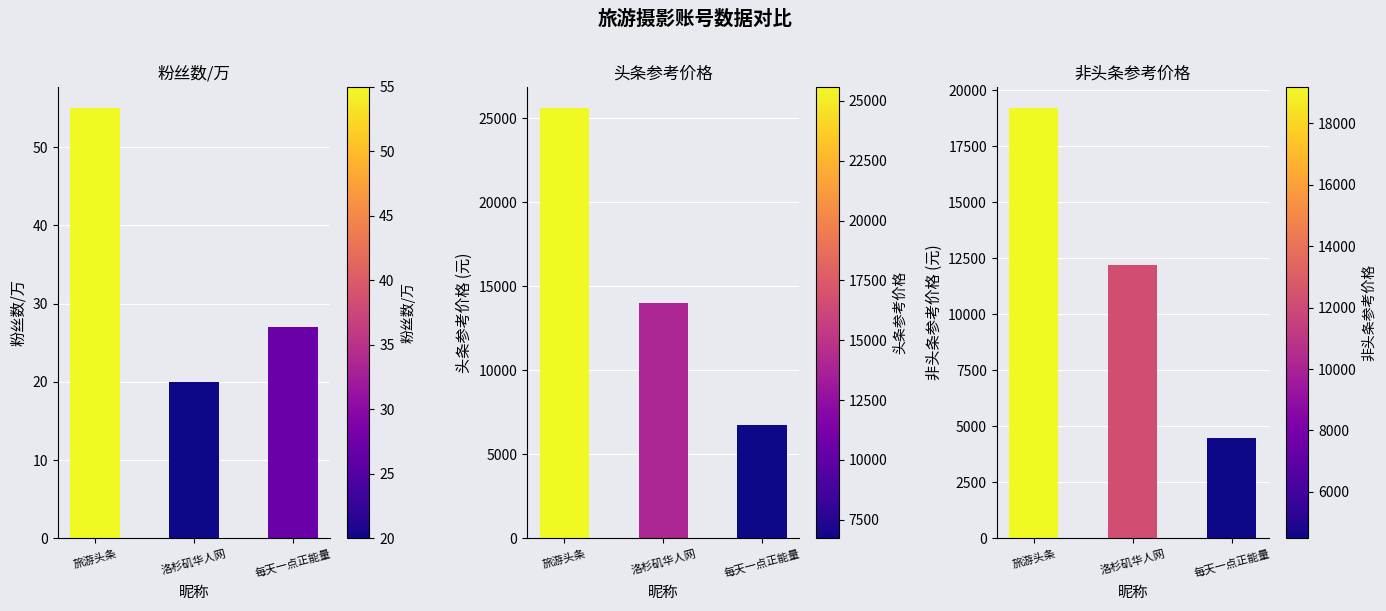

Between 旅游头条 and 洛杉矶华人网, which is larger?

旅游头条